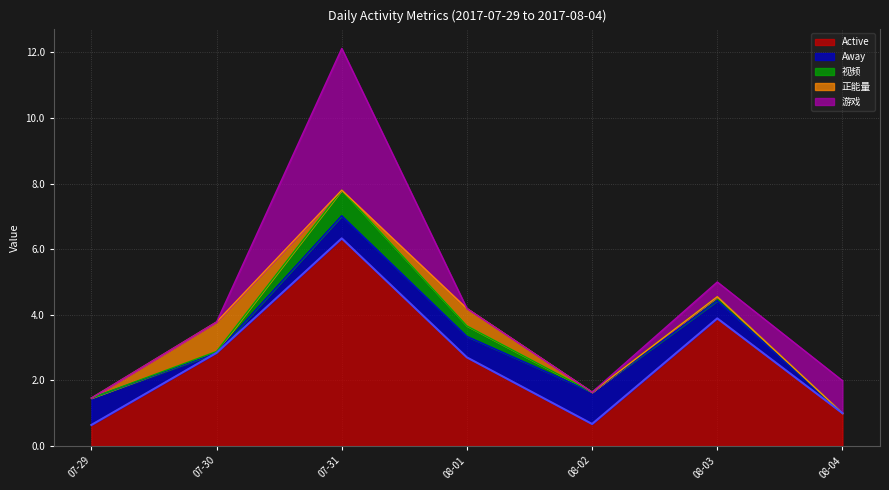

At how many categories does at least one series exceed 3?

2